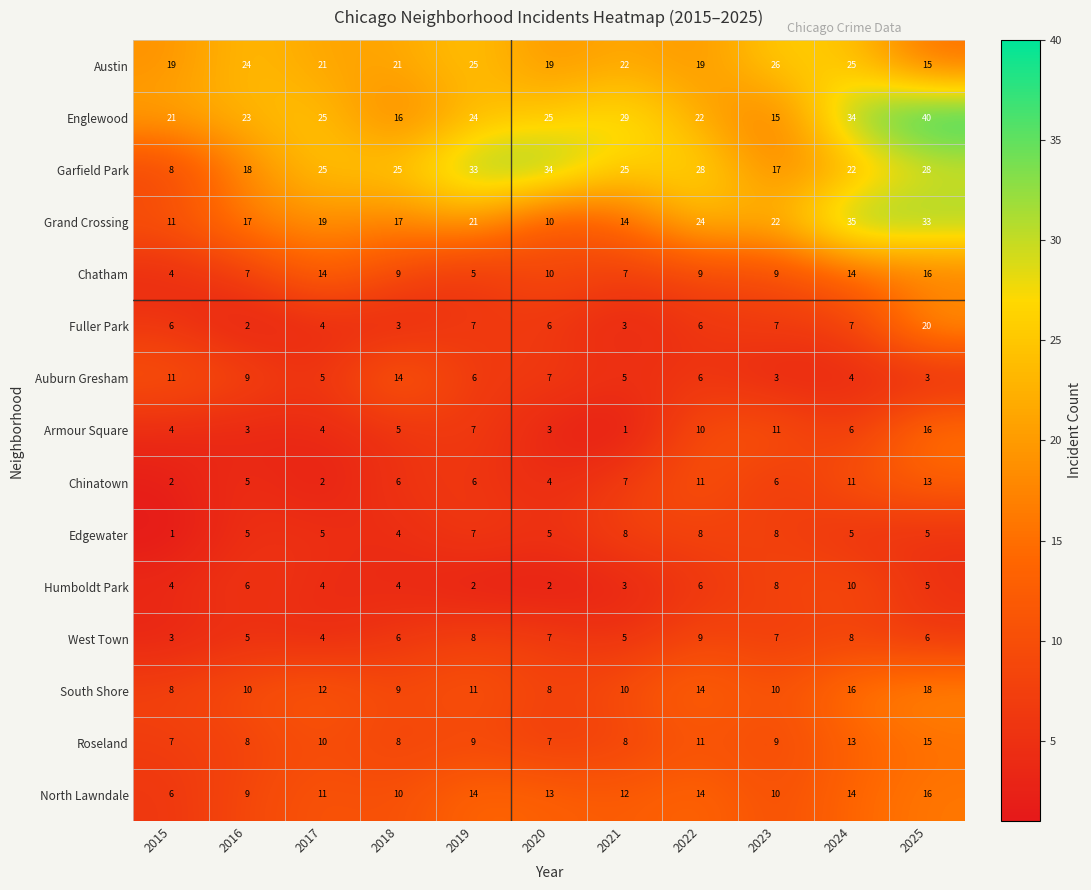

The Englewood series shows 38 at 2017. True or false?

False